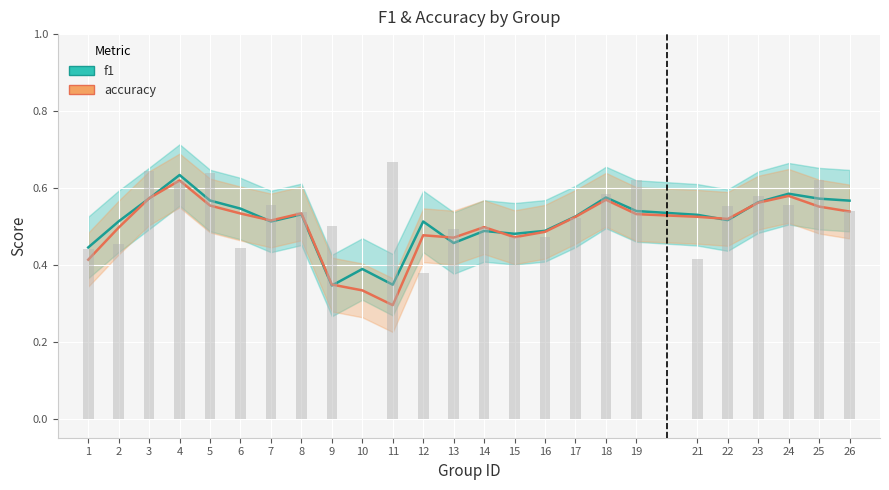

Where is f1 nearest to the value 0?

9